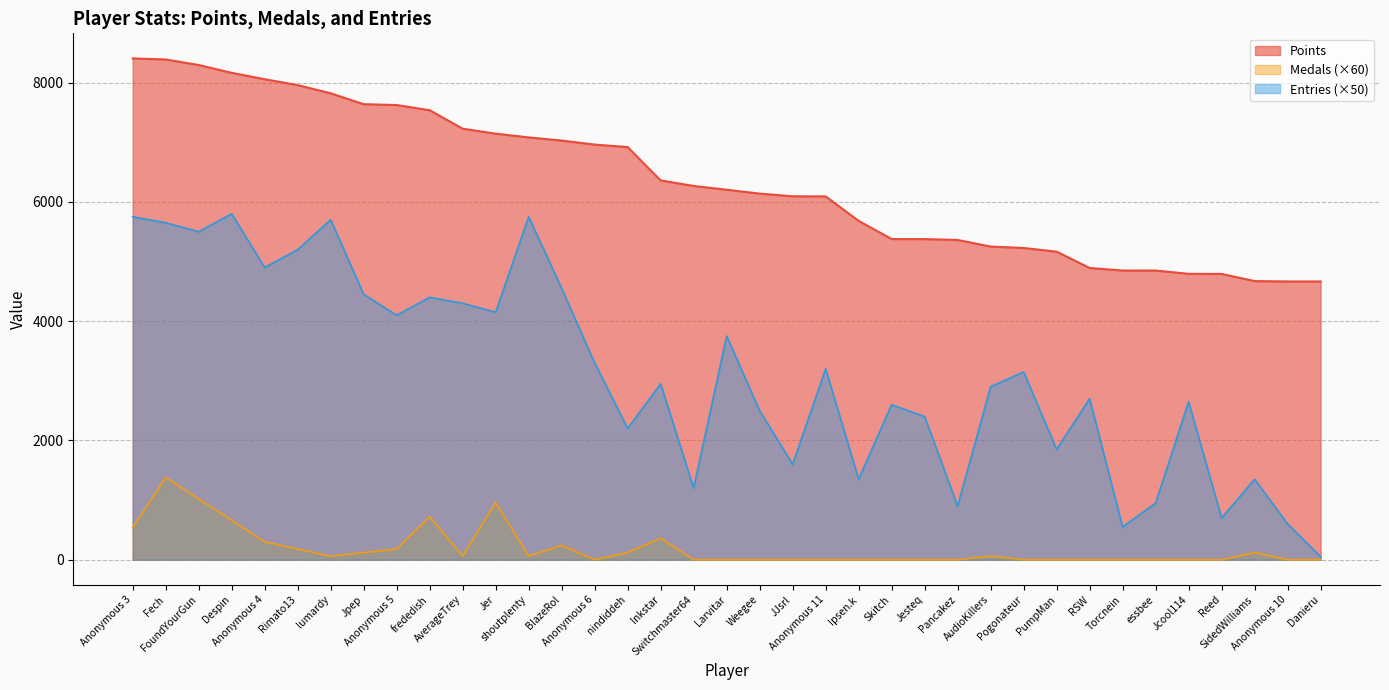

Between Fech and Danieru, which is larger?

Fech